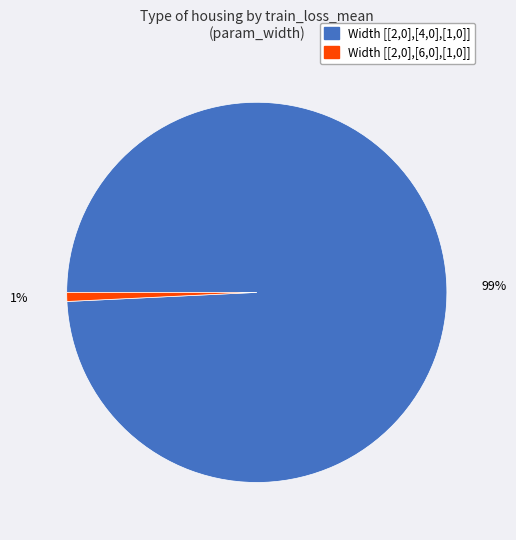

Is there a majority slice in this chart?

Yes